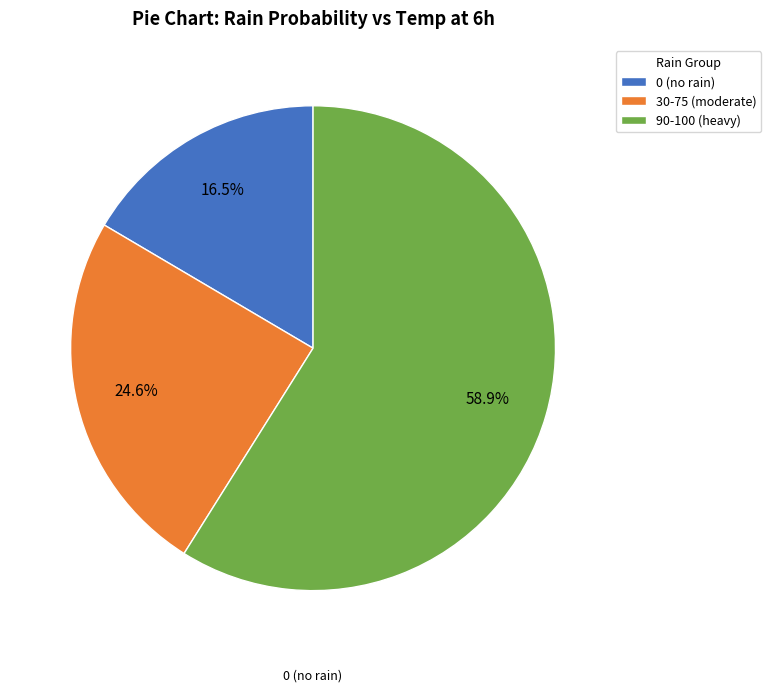

Between 0 (no rain) and 90-100 (heavy), which is larger?

90-100 (heavy)